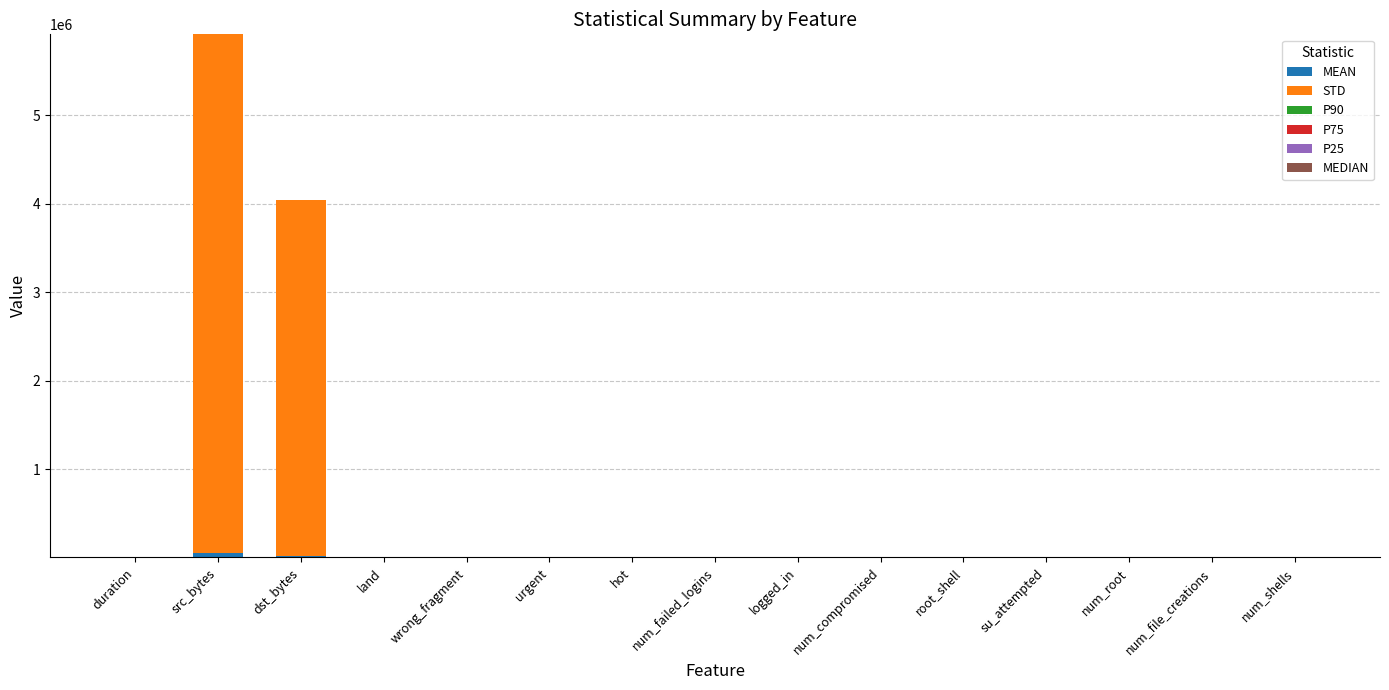

At which category is the sum across all series the highest?

src_bytes